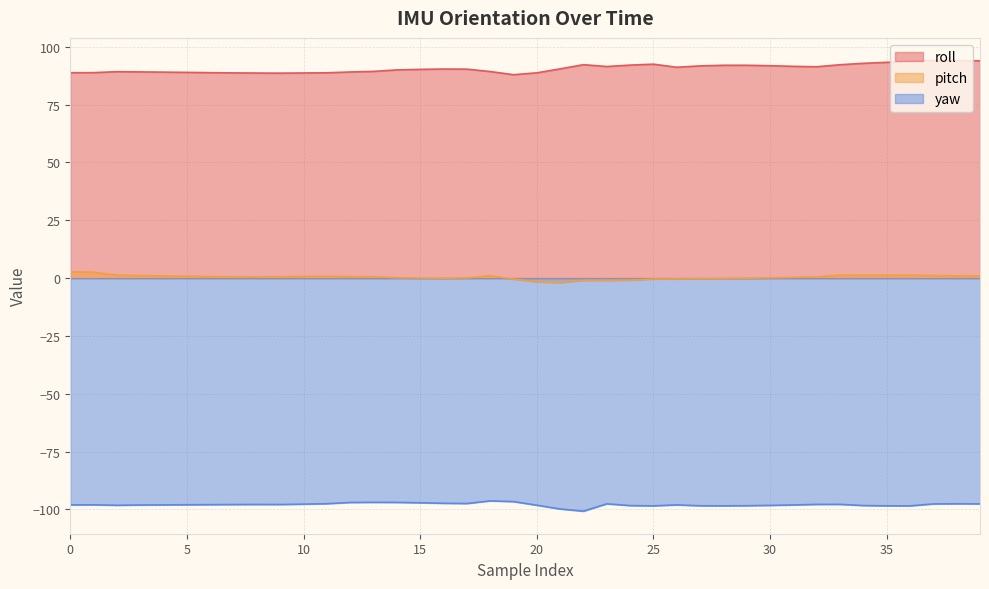

What is the difference between the maximum and second lowest values in the roll series?

5.5